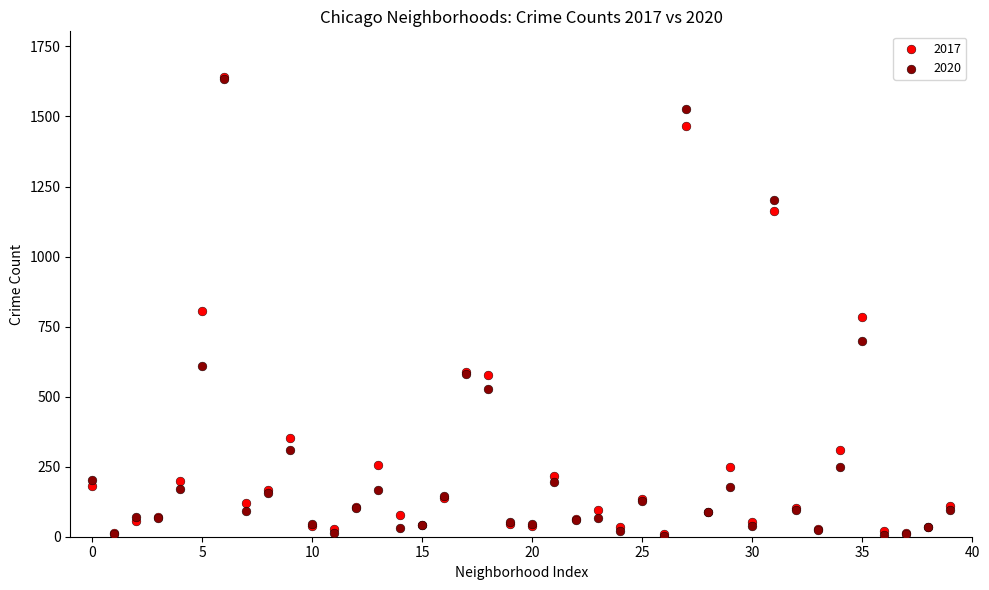

What are all the series names shown in the legend?

2017, 2020